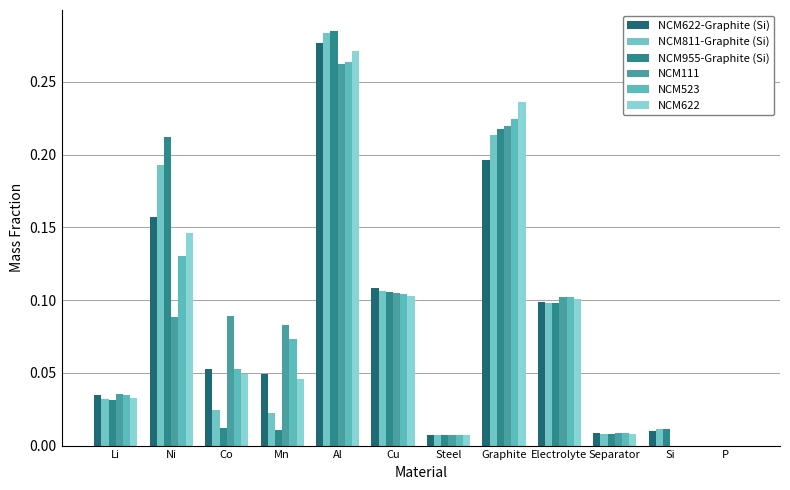

Is the value of NCM622-Graphite (Si) at Mn greater than the value of NCM622 at Graphite?

No